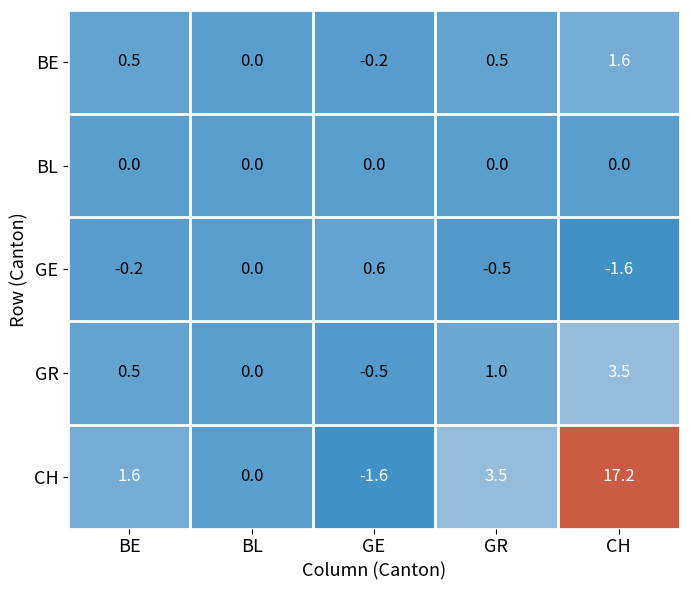

Reading left to right, extract all data points from this chart.

BE: 0.5	0.0	-0.2	0.5	1.6
BL: 0.0	0.0	0.0	0.0	0.0
GE: -0.2	0.0	0.6	-0.5	-1.6
GR: 0.5	0.0	-0.5	1.0	3.5
CH: 1.6	0.0	-1.6	3.5	17.2